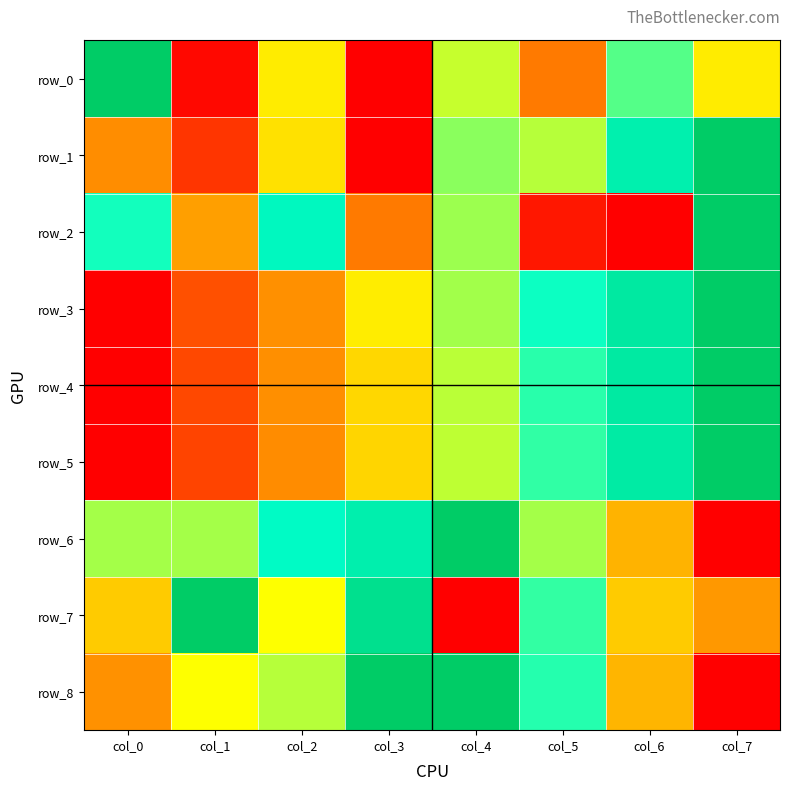

List the labels in order of row_8 value, smallest first.

col_7, col_0, col_6, col_1, col_2, col_5, col_3, col_4